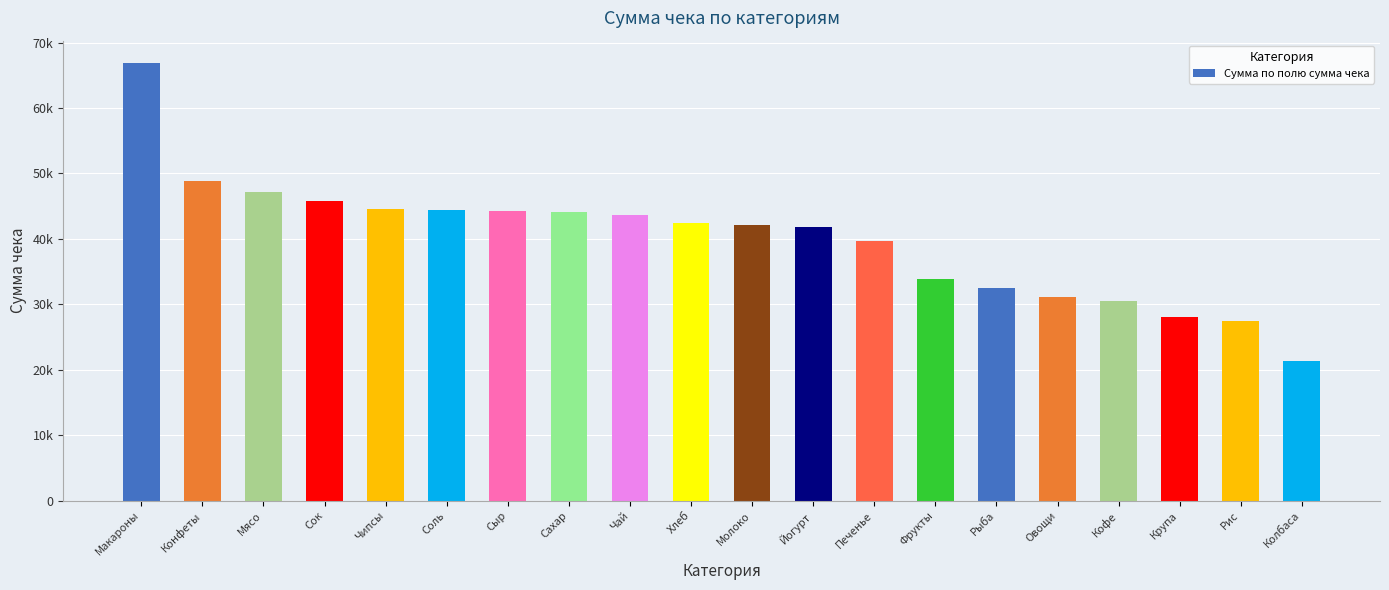

How many values are below 42352?

10